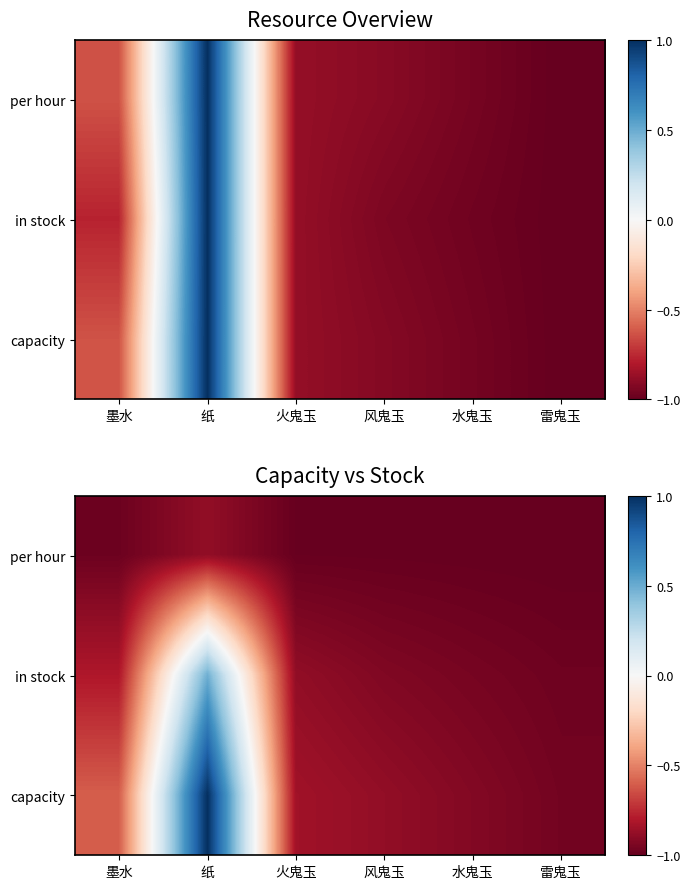

Is the value of capacity at 火鬼玉 greater than the value of in stock at 墨水?

No